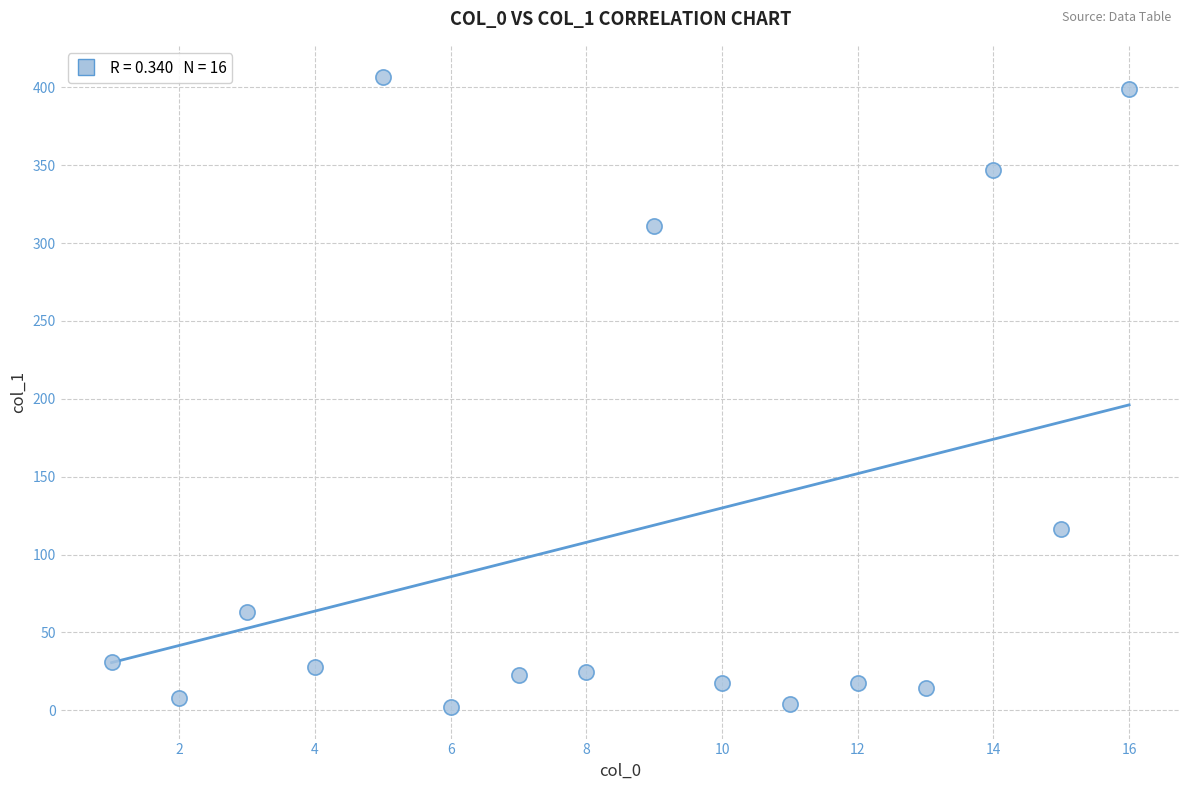

What Y value in the scatter plot is closest to 204?

116.7